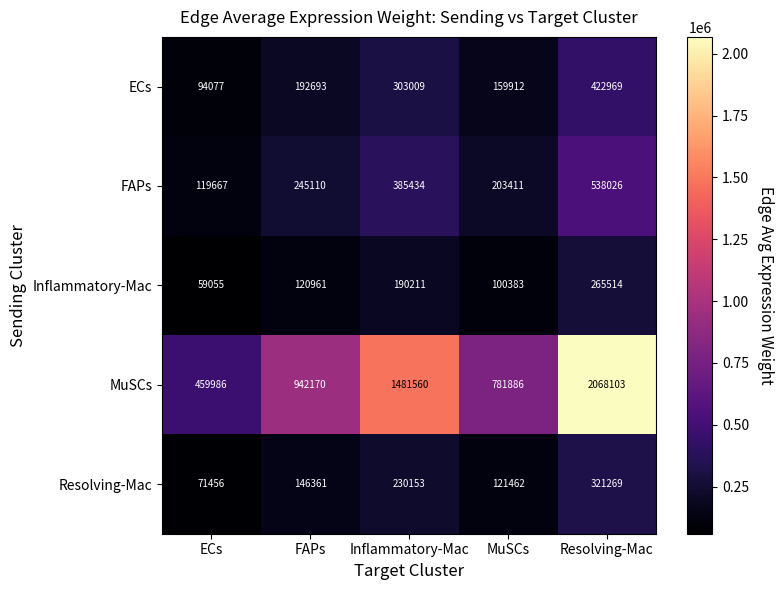

Which series has the largest range (max minus min)?

MuSCs